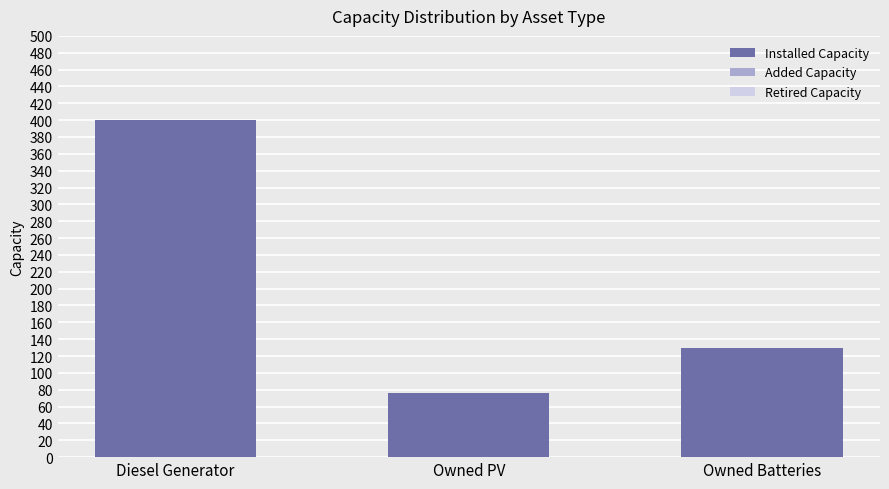

What position from the left is Owned PV?

2